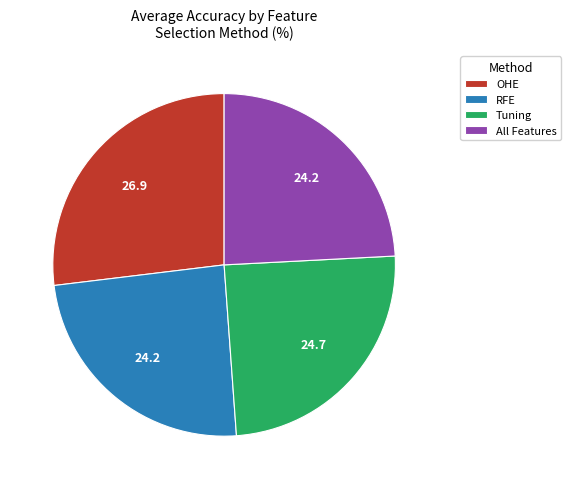

Which category has the biggest portion of the pie?

OHE